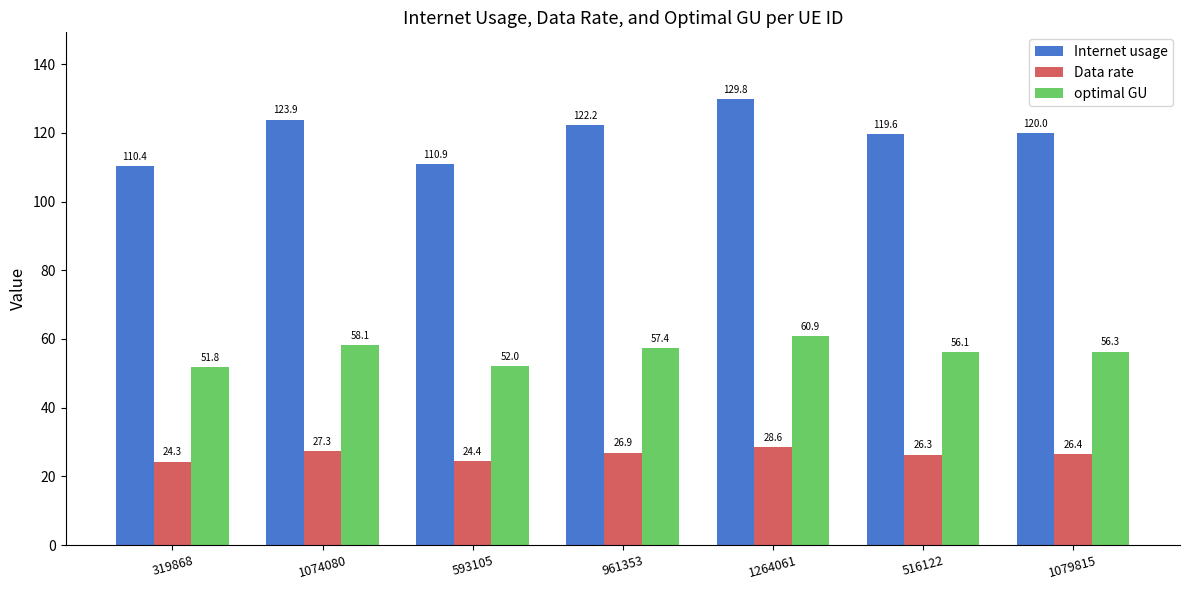

List the series in order of their overall mean, highest first.

Internet usage, optimal GU, Data rate